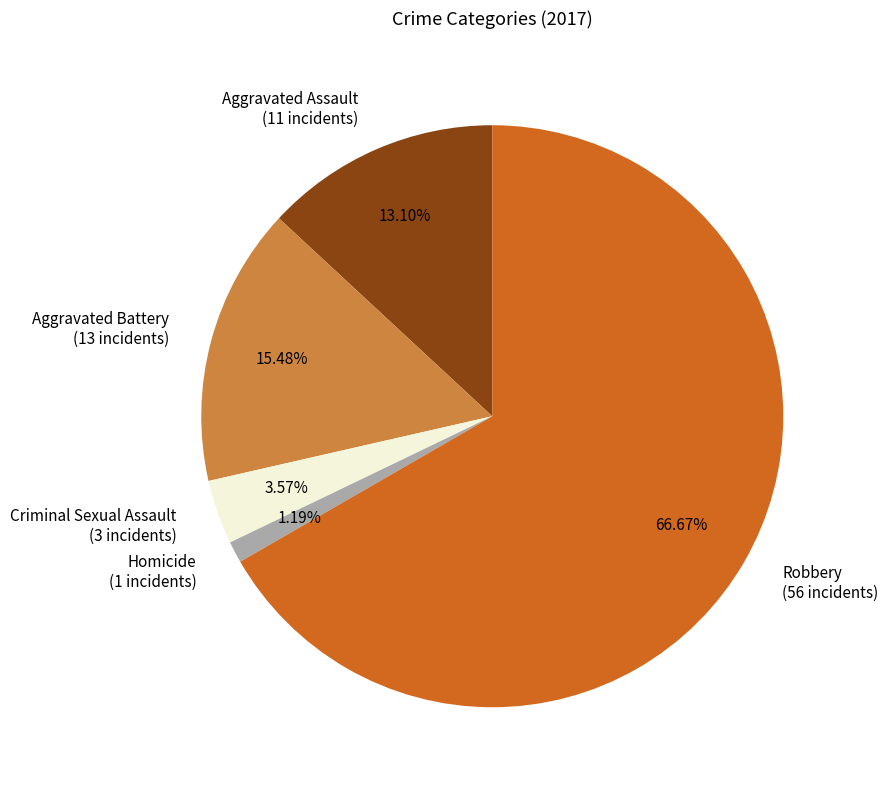

Count the number of slices in the pie.

5